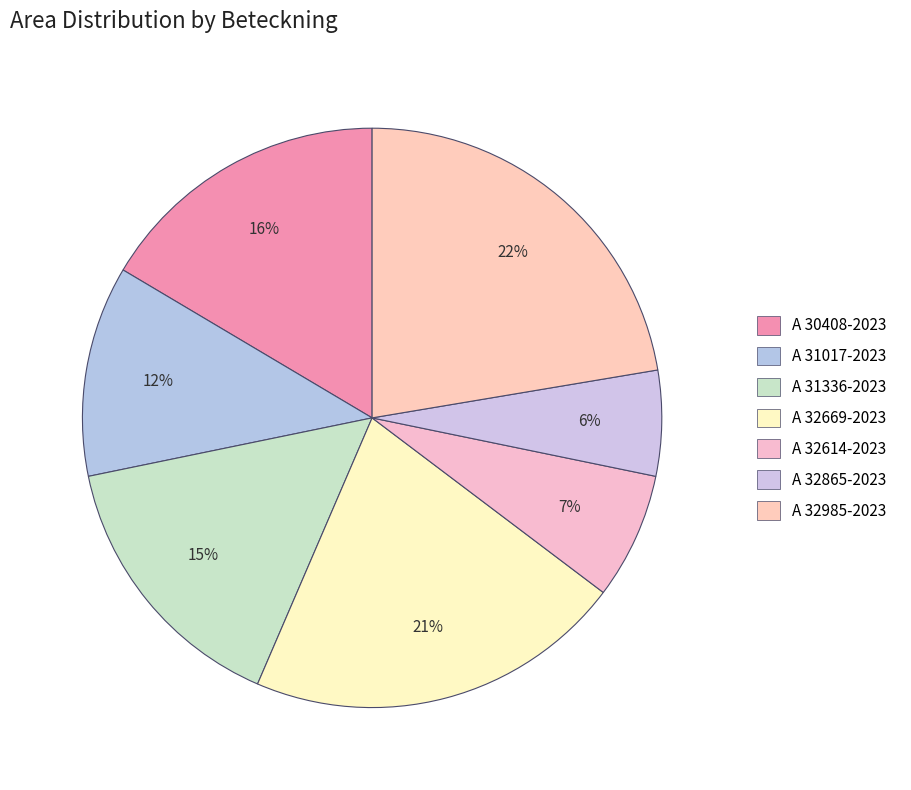

What portion of the pie excludes A 32865-2023?

94.1%